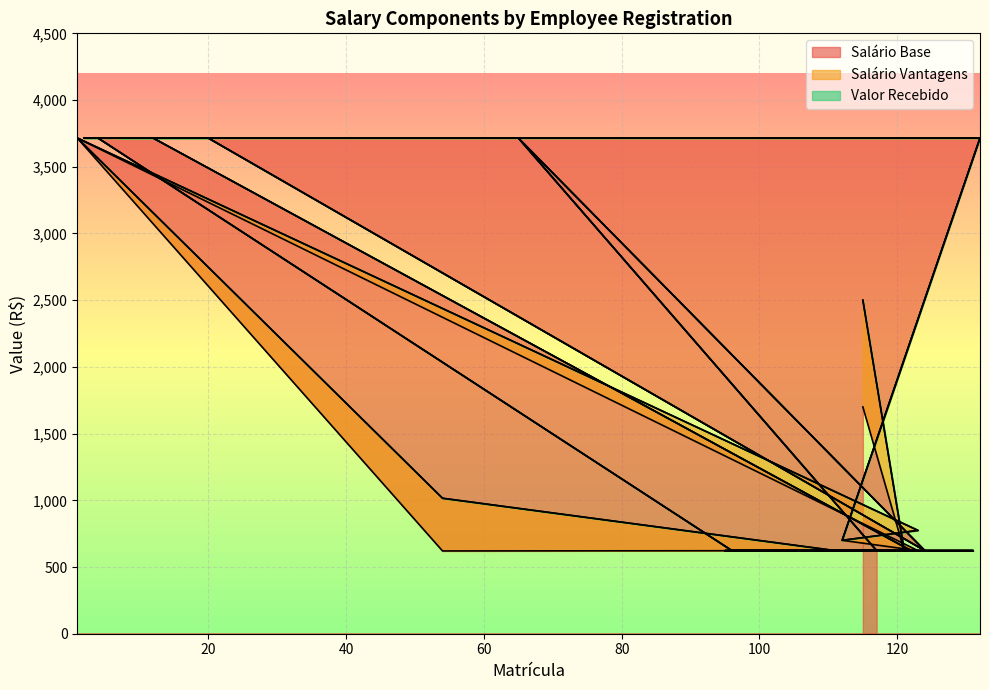

Is it true that Salário Base equals 5394.4 at 65?

False